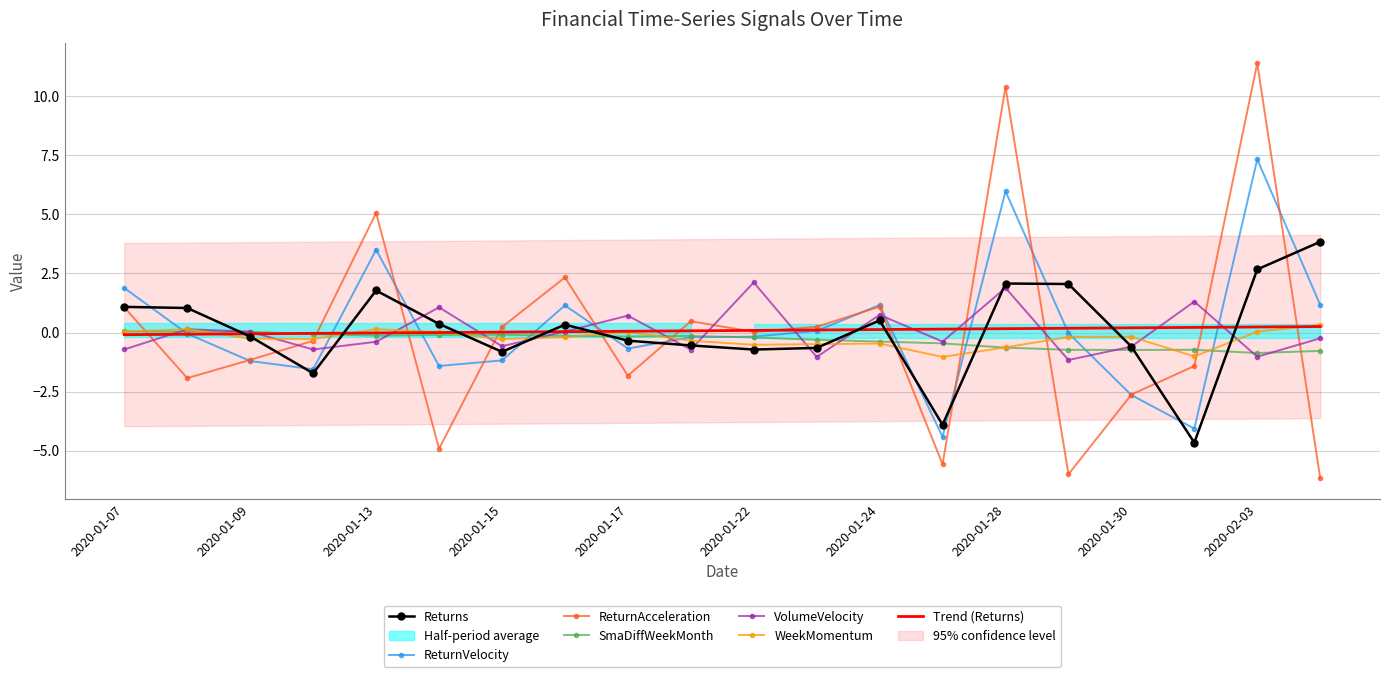

How many values in WeekMomentum are above zero?

7